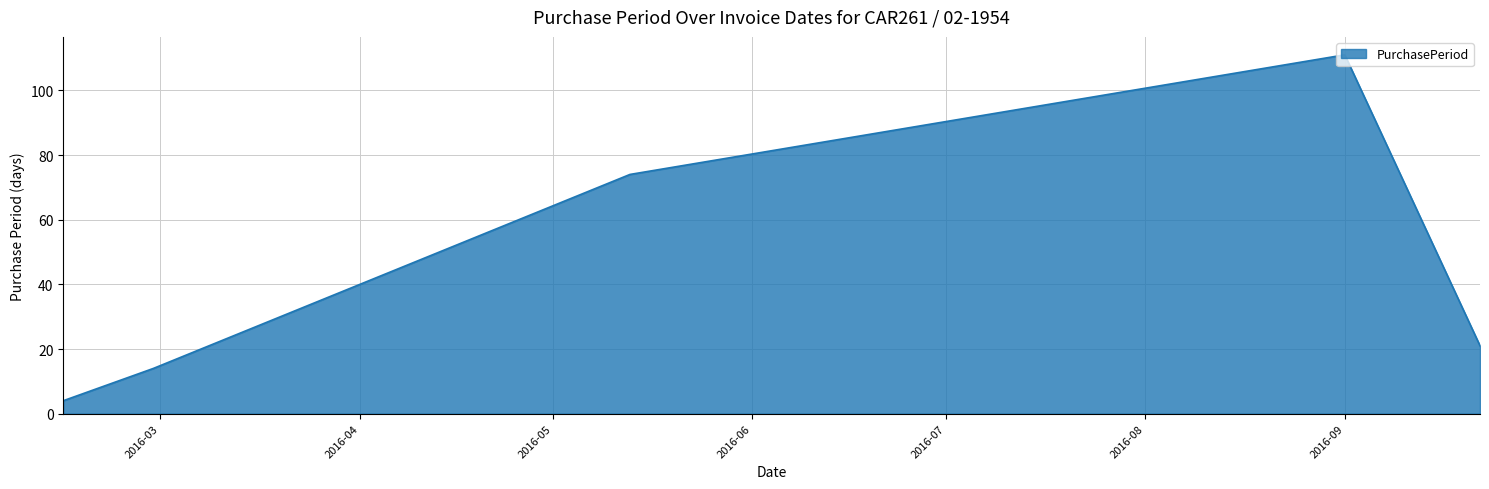

What is the sum of all values?

224